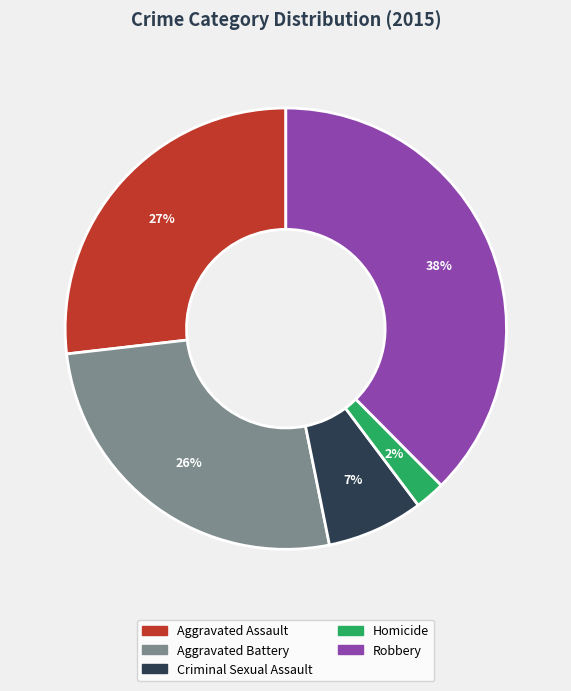

Which category has the smallest portion of the pie?

Homicide